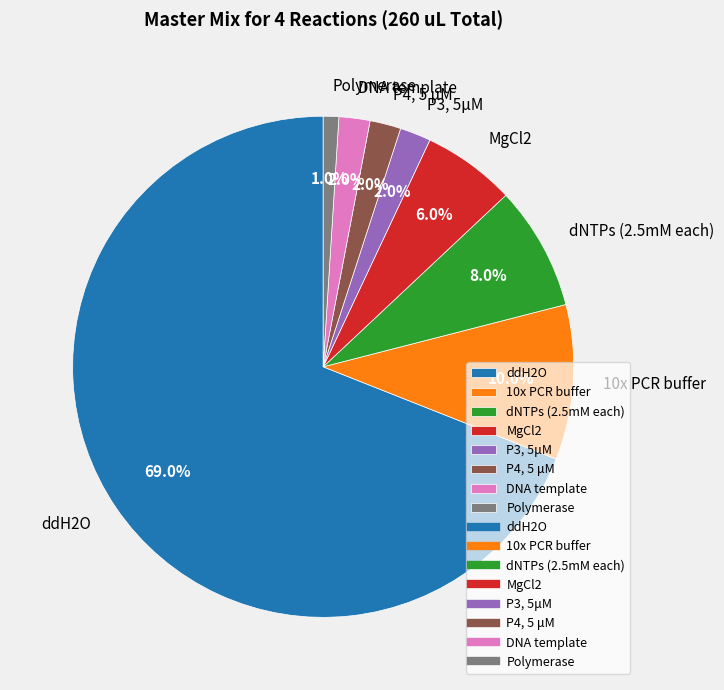

What percentage is the MgCl2 slice, to the nearest percent?

6%